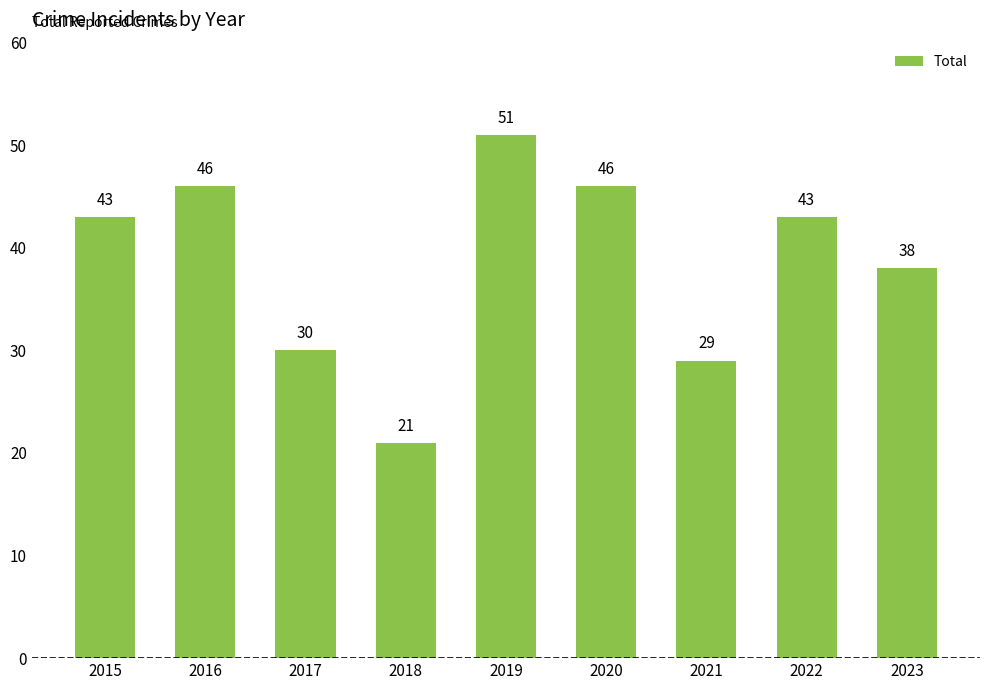

What is the minimum value shown in the chart?

21